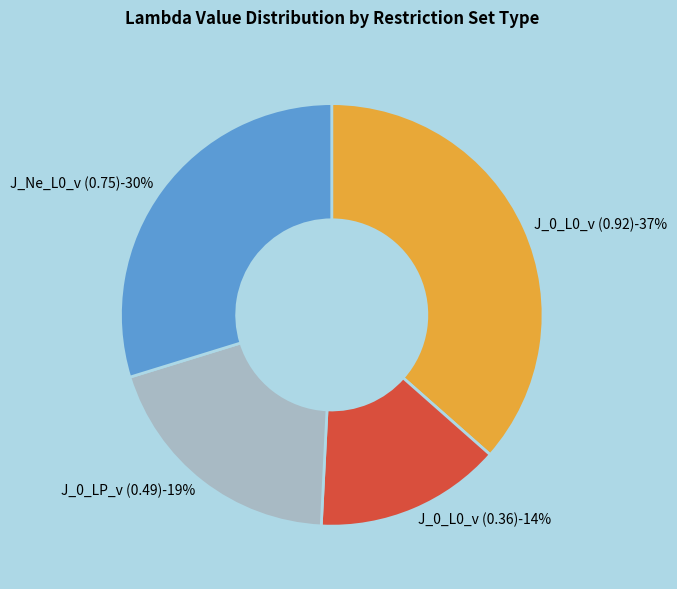

How many slices are in this pie chart?

4